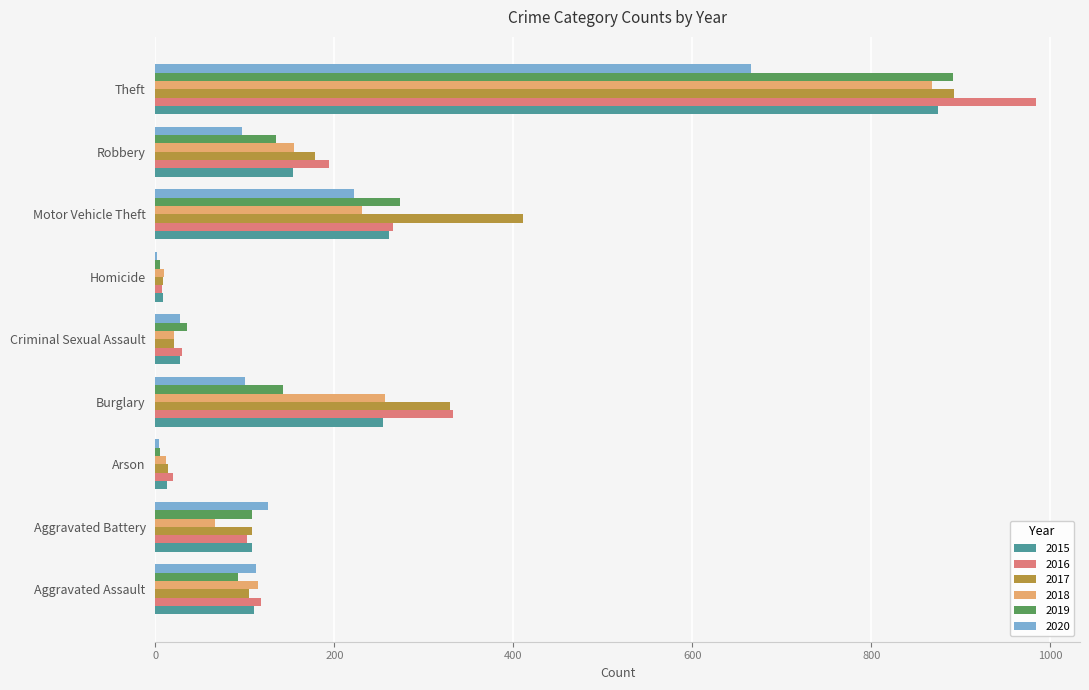

What is the total value across all series at Criminal Sexual Assault?

162